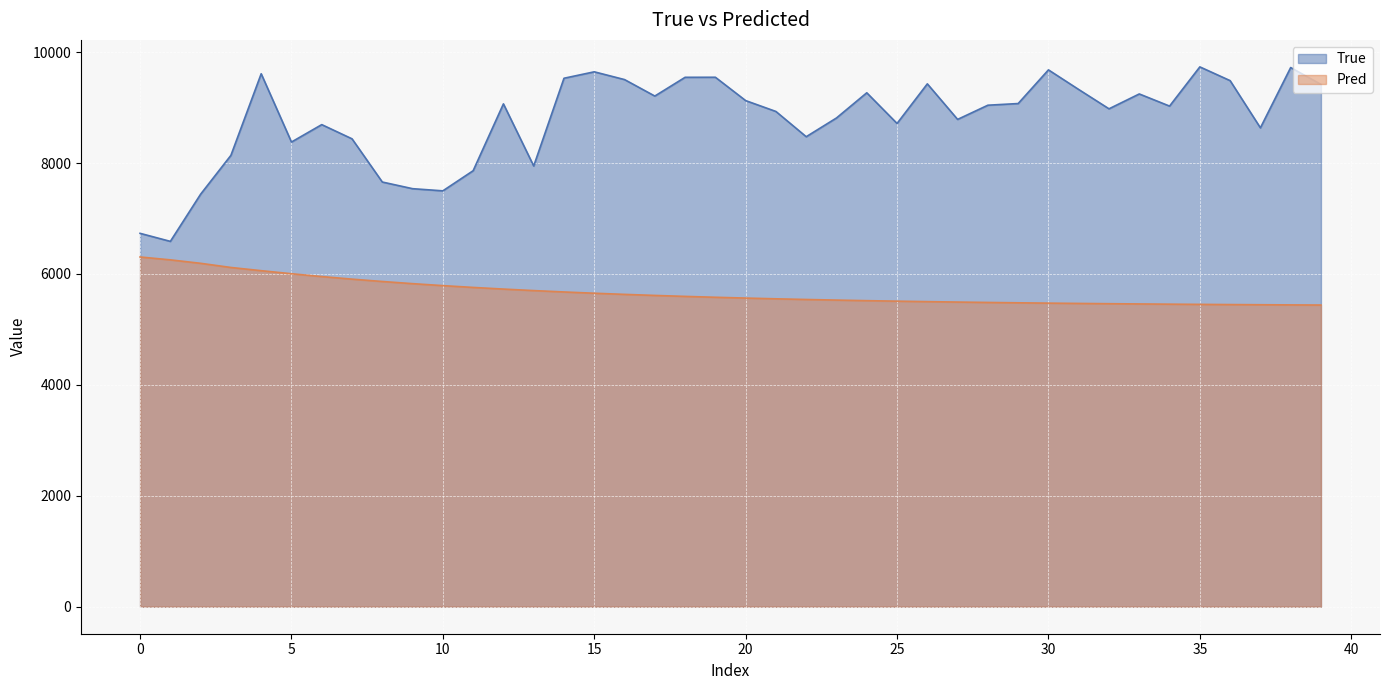

True or false: True and Pred cross at least once.

False